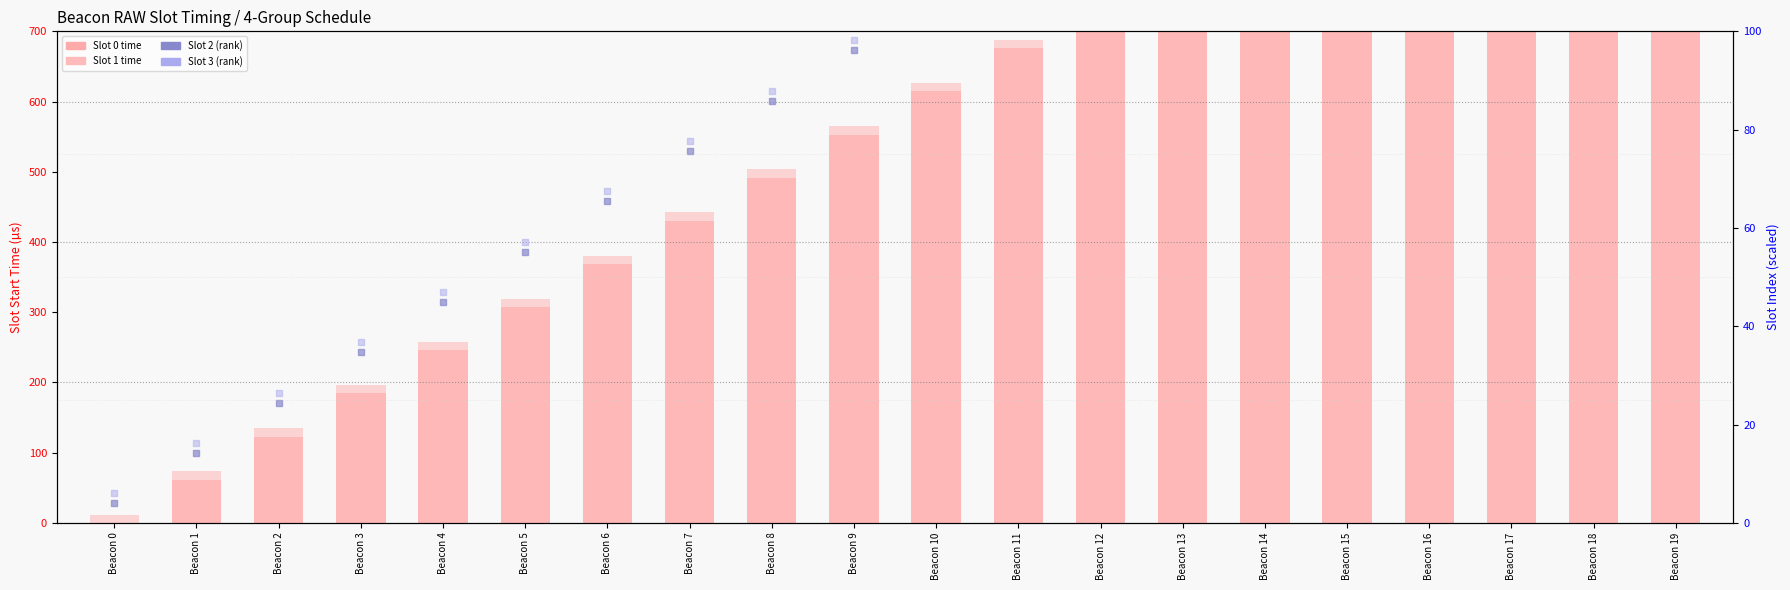

Which series contains the highest Y value?

Slot 1